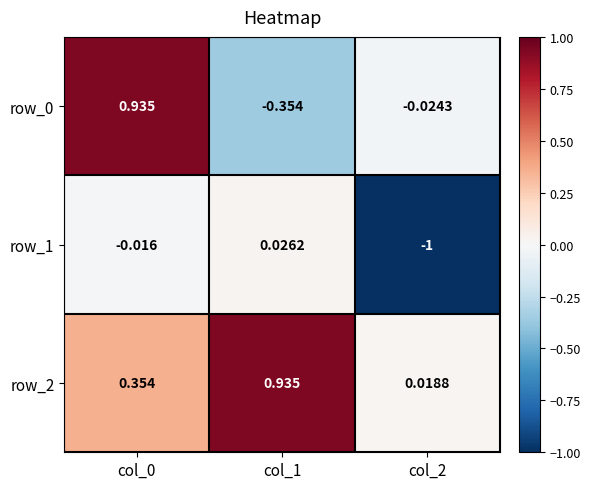

Is the value of row_0 at col_0 greater than the value of row_1 at col_0?

Yes